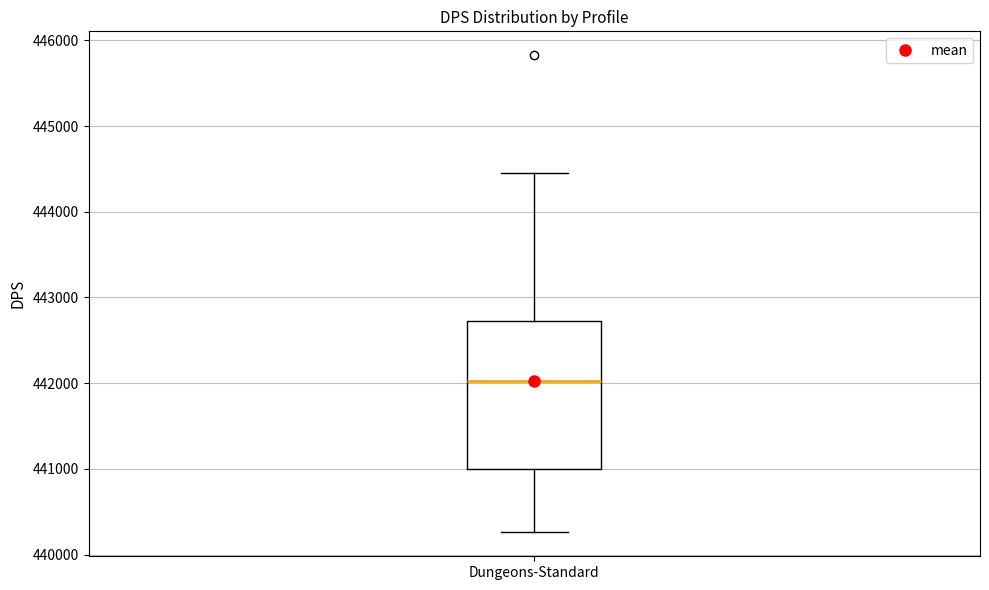

Transcribe this box plot: give where the median line is, the range the box spans, and where the two whiskers end, as read against the y-axis. The values are not printed on the chart, so give them approximately, as read against the axis.

median 442000, box 441000 to 442700, whiskers 440300 to 444400